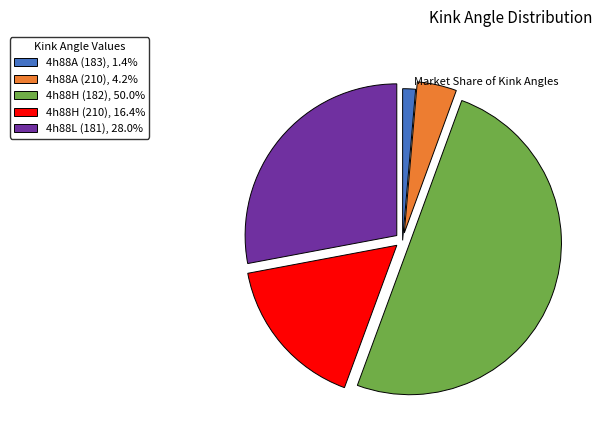

Does 4h88L (181), 28.0% represent more than half of the total?

No